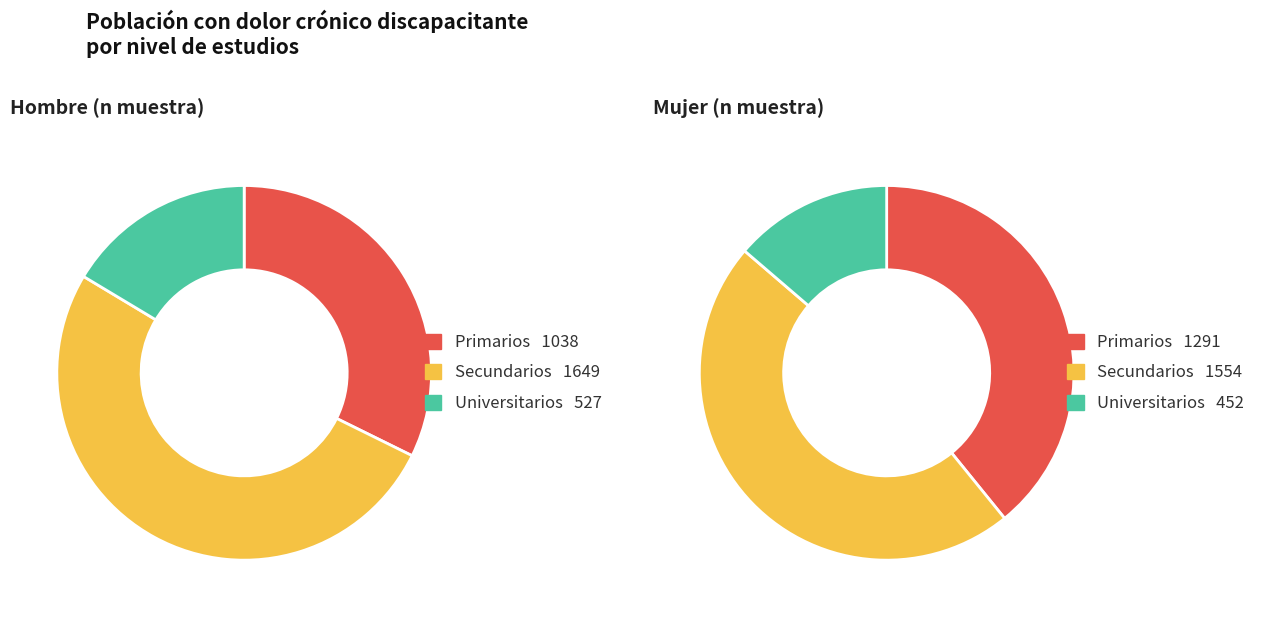

Rank the series at Universitarios from highest to lowest value.

Hombre (n muestra), Mujer (n muestra)